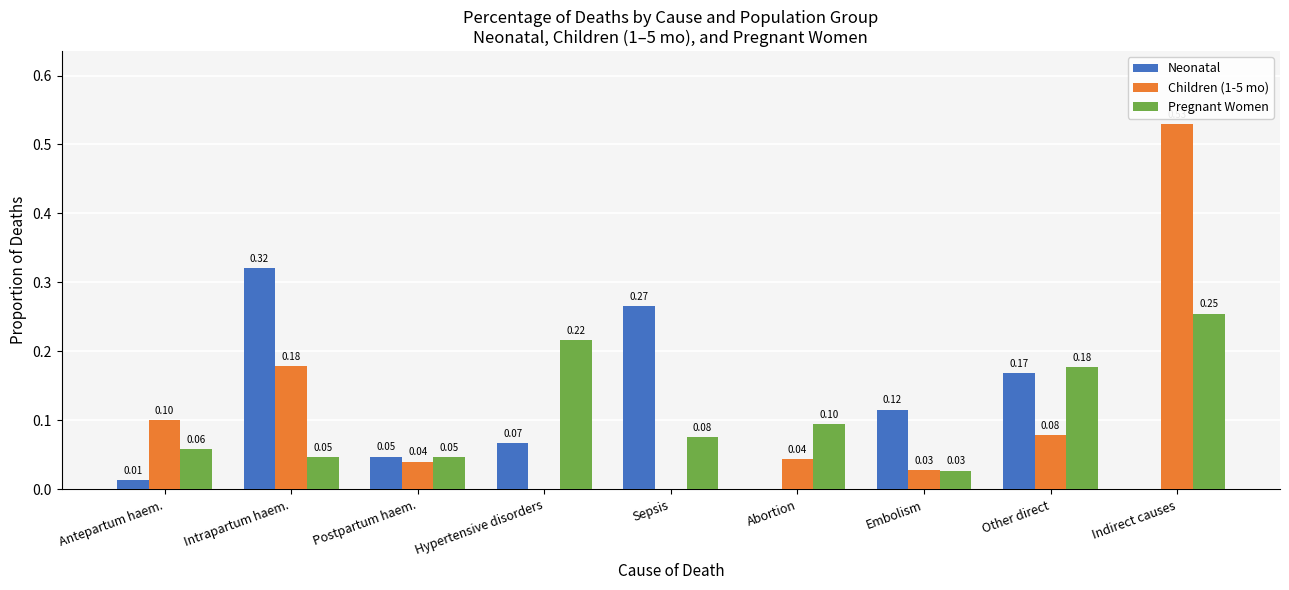

What are all the series names shown in the legend?

Neonatal, Children (1-5 mo), Pregnant Women